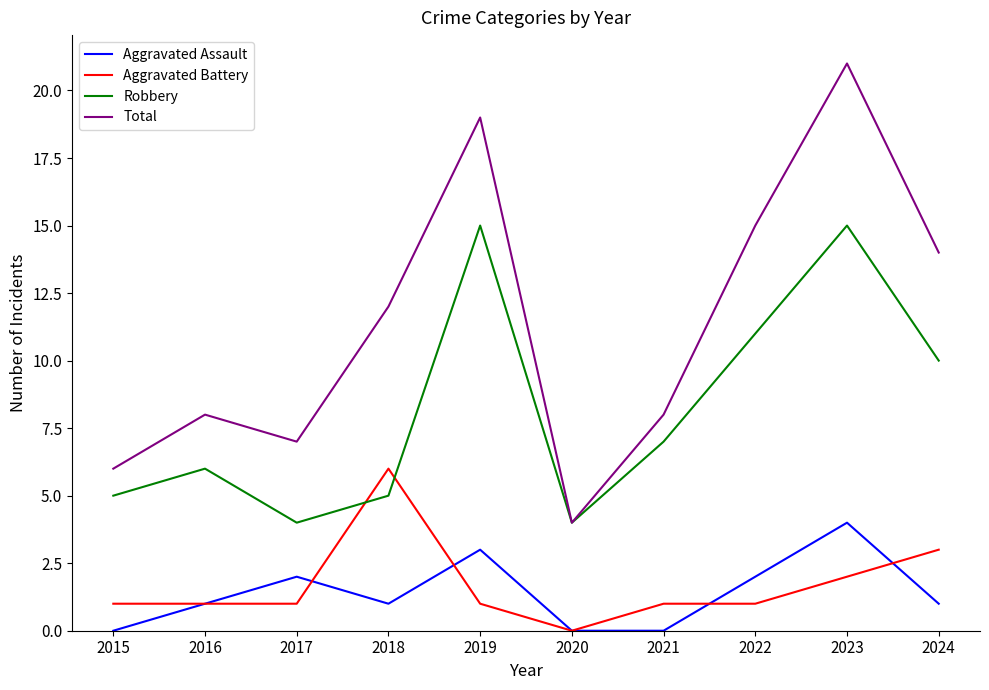

True or false: Total and Aggravated Battery cross at least once.

False